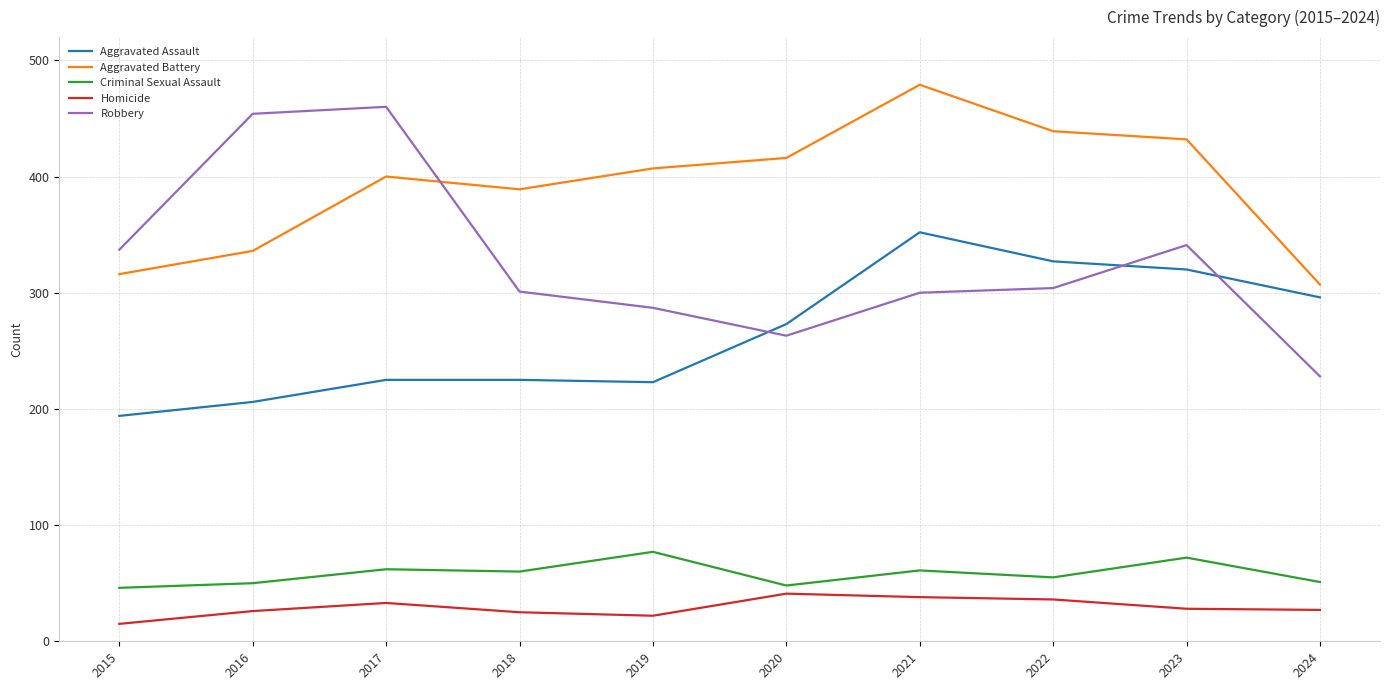

The Homicide series shows 9 at 2020. True or false?

False